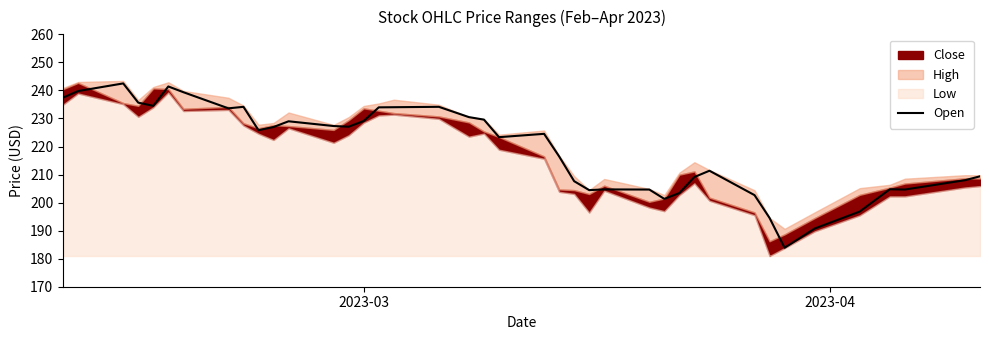

What is the maximum value for Open?

242.5